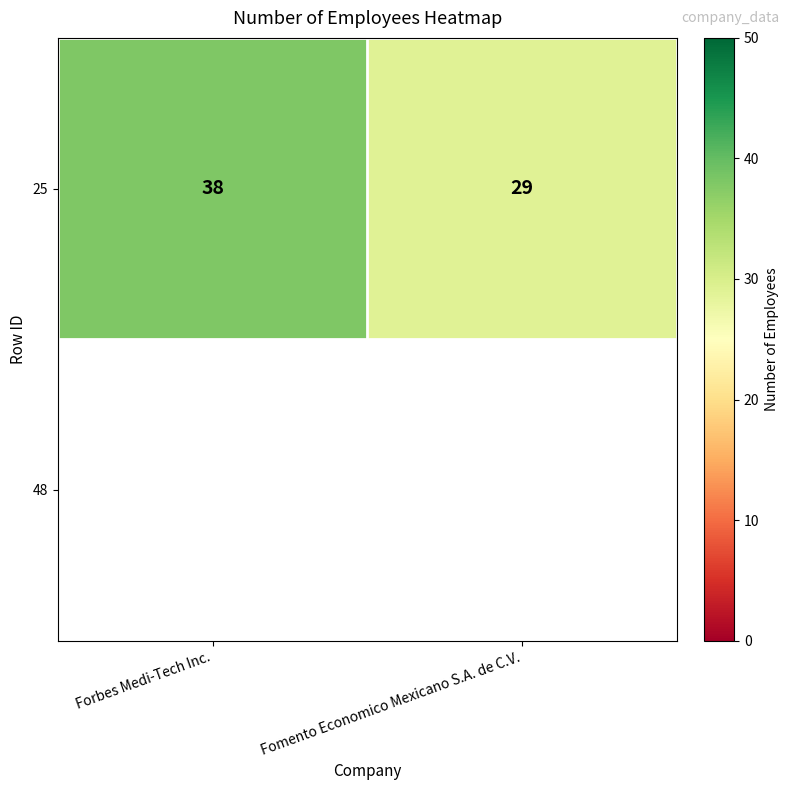

List the labels in order of value, largest first.

Forbes Medi-Tech Inc., Fomento Economico Mexicano S.A. de C.V.